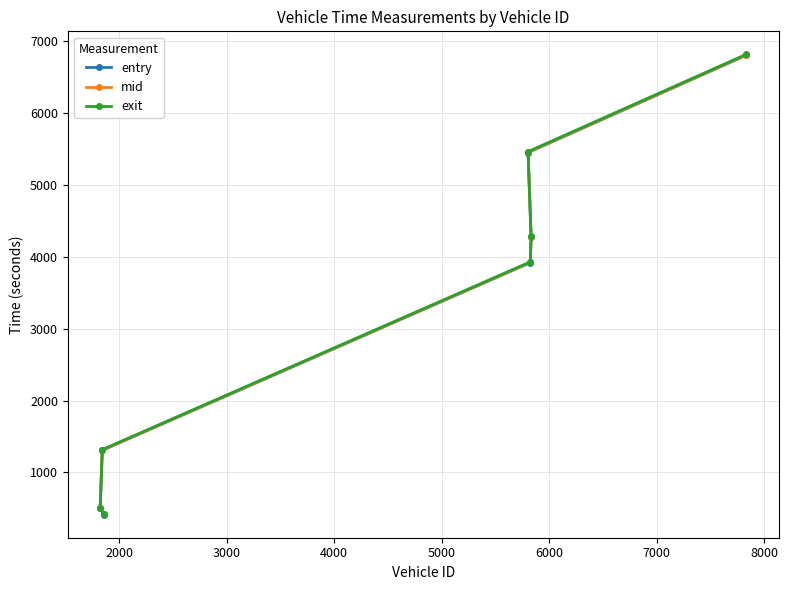

How many values in the exit series exceed 3930?

4